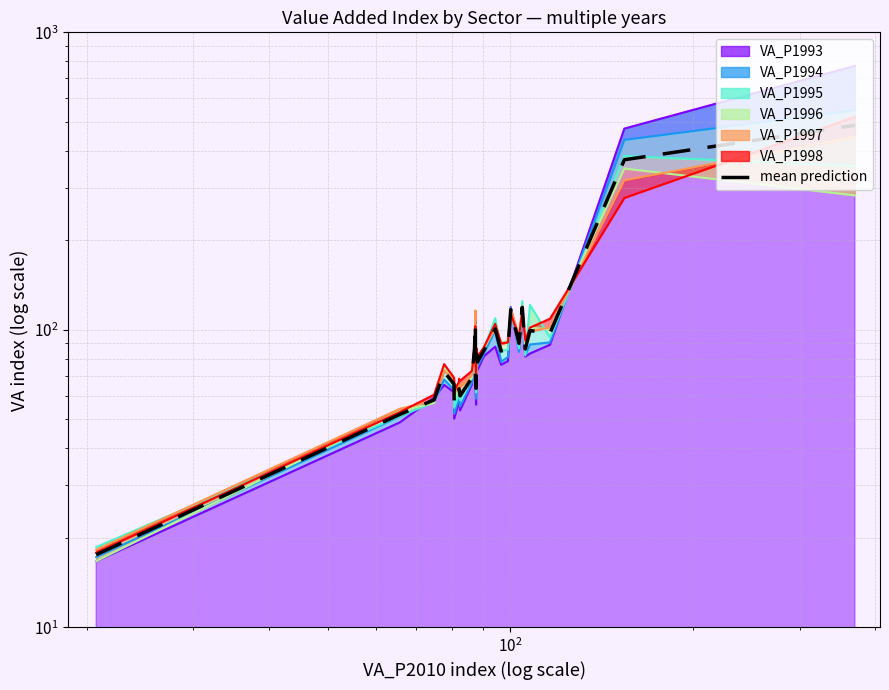

The chart shows a value of 103.4 at 8. True or false?

False